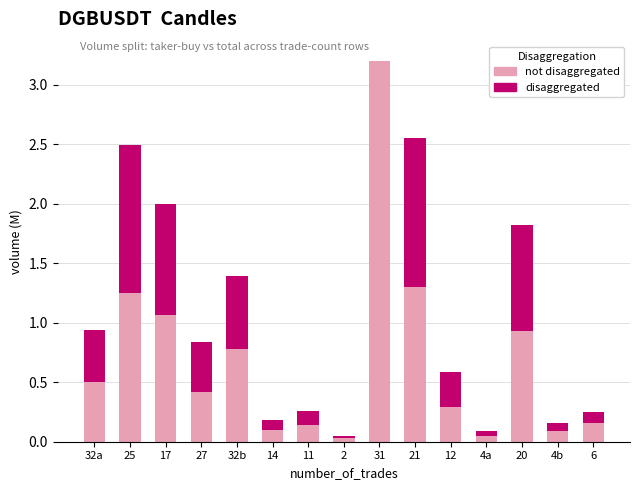

At which category is the sum across all series the highest?

31